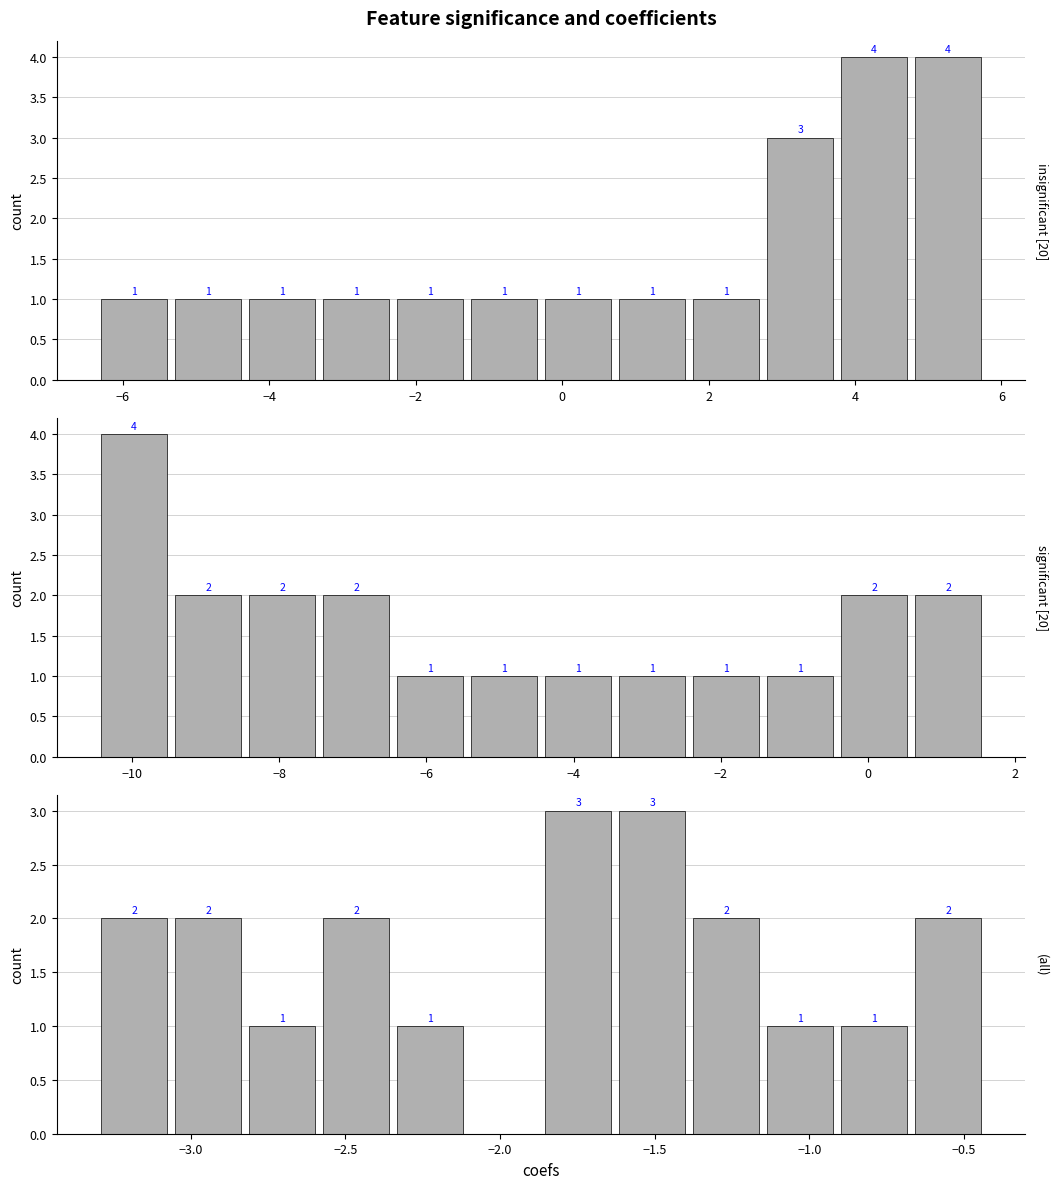

Reading right to left, extract all data points from this chart.

insignificant [20]: 4	4	3	1	1	1	1	1	1	1	1	1
significant [20]: 2	2	1	1	1	1	1	1	2	2	2	4
(all): 2	1	1	2	3	3	0	1	2	1	2	2